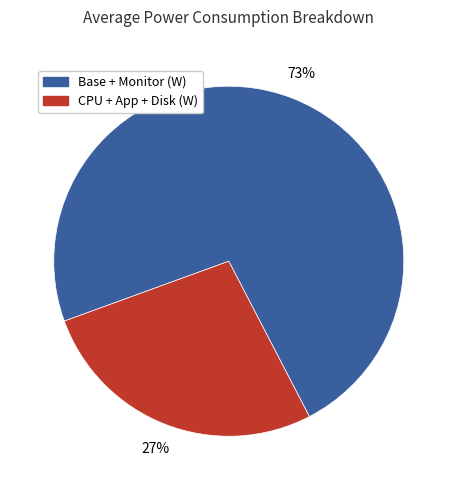

What is the largest slice in the pie chart?

Base (W)